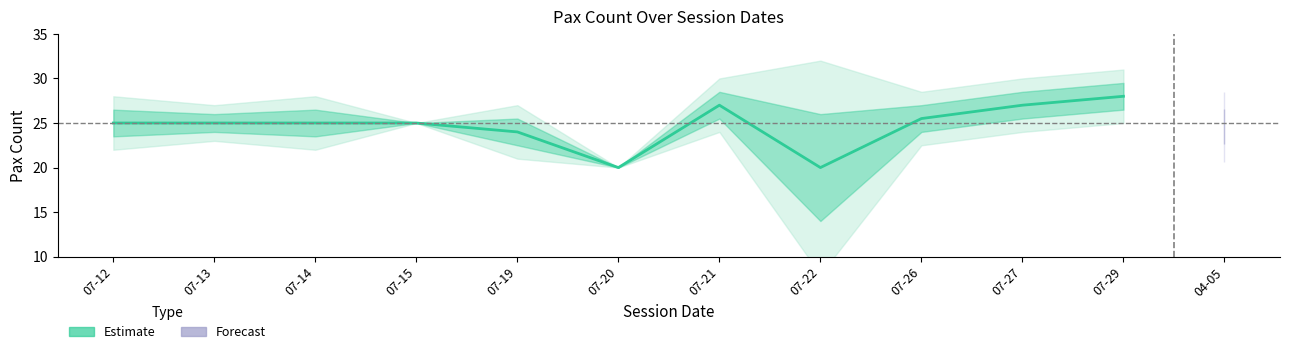

True or false: there are more than 2 points higher than both neighbors.

False